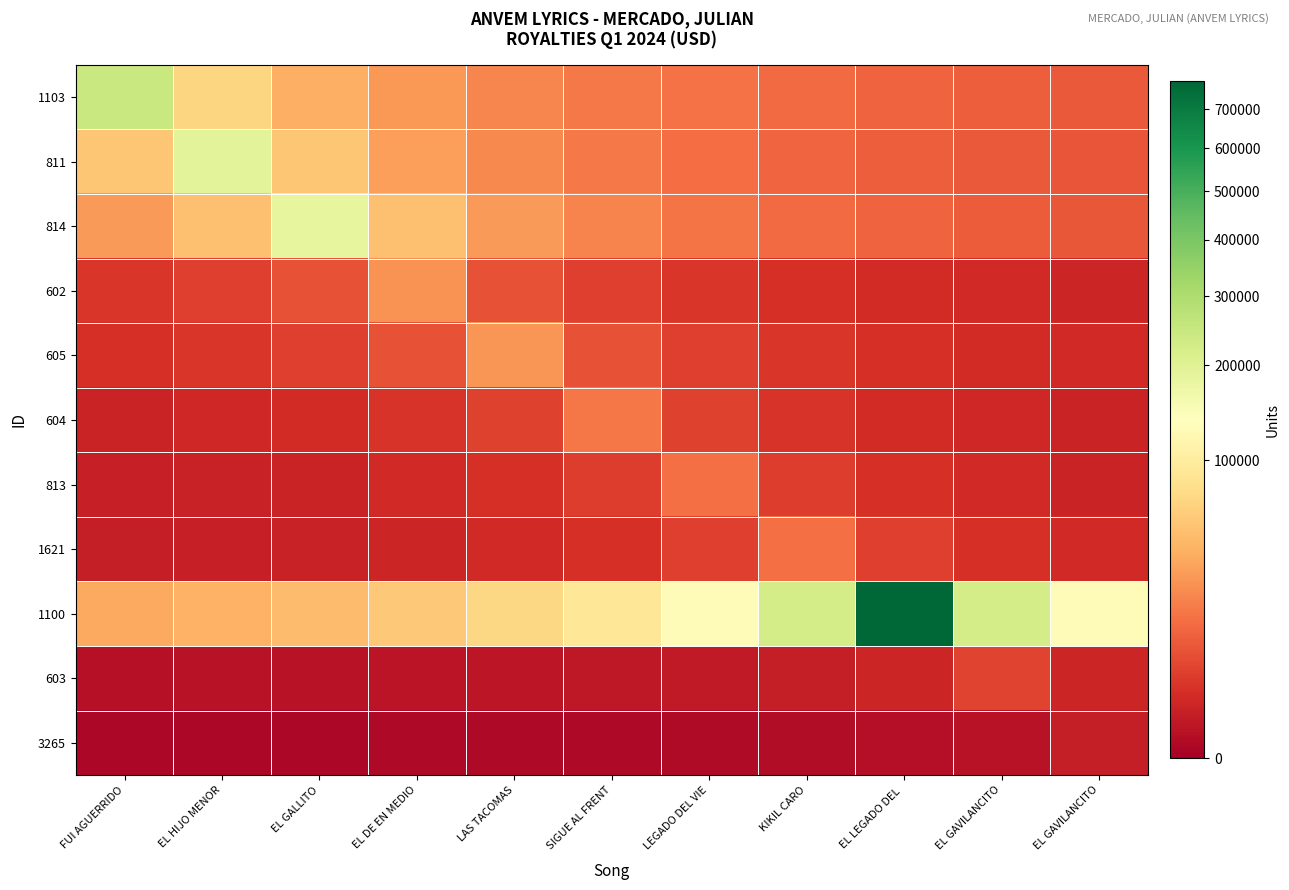

Reading left to right, list all the values displayed in this chart.

1103: FUI AGUERRIDO=244070.0	EL HIJO MENOR=69734.3	EL GALLITO=40678.3	EL DE EN MEDIO=28714.1	LAS TACOMAS=22188.2	SIGUE AL FRENT=18079.3	LEGADO DEL VIE=15254.4	KIKIL CARO=13193.0	EL LEGADO DEL =11622.4	EL GAVILANCITO=10386.0	EL GAVILANCITO=9387.3
811: FUI AGUERRIDO=55495.4	EL HIJO MENOR=194234.0	EL GALLITO=55495.4	EL DE EN MEDIO=32372.3	LAS TACOMAS=22851.1	SIGUE AL FRENT=17657.6	LEGADO DEL VIE=14387.7	KIKIL CARO=12139.6	EL LEGADO DEL =10499.1	EL GAVILANCITO=9249.2	EL GAVILANCITO=8265.3
814: FUI AGUERRIDO=30350.3	EL HIJO MENOR=52029.1	EL GALLITO=182102.0	EL DE EN MEDIO=52029.1	LAS TACOMAS=30350.3	SIGUE AL FRENT=21423.8	LEGADO DEL VIE=16554.7	KIKIL CARO=13489.0	EL LEGADO DEL =11381.4	EL GAVILANCITO=9843.4	EL GAVILANCITO=8671.5
602: FUI AGUERRIDO=3173.1	EL HIJO MENOR=4495.2	EL GALLITO=7706.0	EL DE EN MEDIO=26971.0	LAS TACOMAS=7706.0	SIGUE AL FRENT=4495.2	LEGADO DEL VIE=3173.1	KIKIL CARO=2451.9	EL LEGADO DEL =1997.9	EL GAVILANCITO=1685.7	EL GAVILANCITO=1457.9
605: FUI AGUERRIDO=2486.3	EL HIJO MENOR=3217.5	EL GALLITO=4558.2	EL DE EN MEDIO=7814.0	LAS TACOMAS=27349.0	SIGUE AL FRENT=7814.0	LEGADO DEL VIE=4558.2	KIKIL CARO=3217.5	EL LEGADO DEL =2486.3	EL GAVILANCITO=2025.9	EL GAVILANCITO=1709.3
604: FUI AGUERRIDO=1249.3	EL HIJO MENOR=1533.2	EL GALLITO=1984.1	EL DE EN MEDIO=2810.8	LAS TACOMAS=4818.6	SIGUE AL FRENT=16865.0	LEGADO DEL VIE=4818.6	KIKIL CARO=2810.8	EL LEGADO DEL =1984.1	EL GAVILANCITO=1533.2	EL GAVILANCITO=1249.3
813: FUI AGUERRIDO=906.4	EL HIJO MENOR=1074.3	EL GALLITO=1318.5	EL DE EN MEDIO=1706.2	LAS TACOMAS=2417.2	SIGUE AL FRENT=4143.7	LEGADO DEL VIE=14503.0	KIKIL CARO=4143.7	EL LEGADO DEL =2417.2	EL GAVILANCITO=1706.2	EL GAVILANCITO=1318.5
1621: FUI AGUERRIDO=817.5	EL HIJO MENOR=945.2	EL GALLITO=1120.2	EL DE EN MEDIO=1374.8	LAS TACOMAS=1779.2	SIGUE AL FRENT=2520.5	LEGADO DEL VIE=4320.9	KIKIL CARO=15123.0	EL LEGADO DEL =4320.9	EL GAVILANCITO=2520.5	EL GAVILANCITO=1779.2
1100: FUI AGUERRIDO=37047.9	EL HIJO MENOR=42054.3	EL GALLITO=48625.3	EL DE EN MEDIO=57630.0	LAS TACOMAS=70727.7	SIGUE AL FRENT=91530.0	LEGADO DEL VIE=129667.5	KIKIL CARO=222287.1	EL LEGADO DEL =778005.0	EL GAVILANCITO=222287.1	EL GAVILANCITO=129667.5
603: FUI AGUERRIDO=215.5	EL HIJO MENOR=241.1	EL GALLITO=273.7	EL DE EN MEDIO=316.5	LAS TACOMAS=375.1	SIGUE AL FRENT=460.4	LEGADO DEL VIE=595.8	KIKIL CARO=844.0	EL LEGADO DEL =1446.9	EL GAVILANCITO=5064.0	EL GAVILANCITO=1446.9
3265: FUI AGUERRIDO=32.2	EL HIJO MENOR=35.7	EL GALLITO=39.9	EL DE EN MEDIO=45.3	LAS TACOMAS=52.4	SIGUE AL FRENT=62.1	LEGADO DEL VIE=76.2	KIKIL CARO=98.6	EL LEGADO DEL =139.7	EL GAVILANCITO=239.4	EL GAVILANCITO=838.0